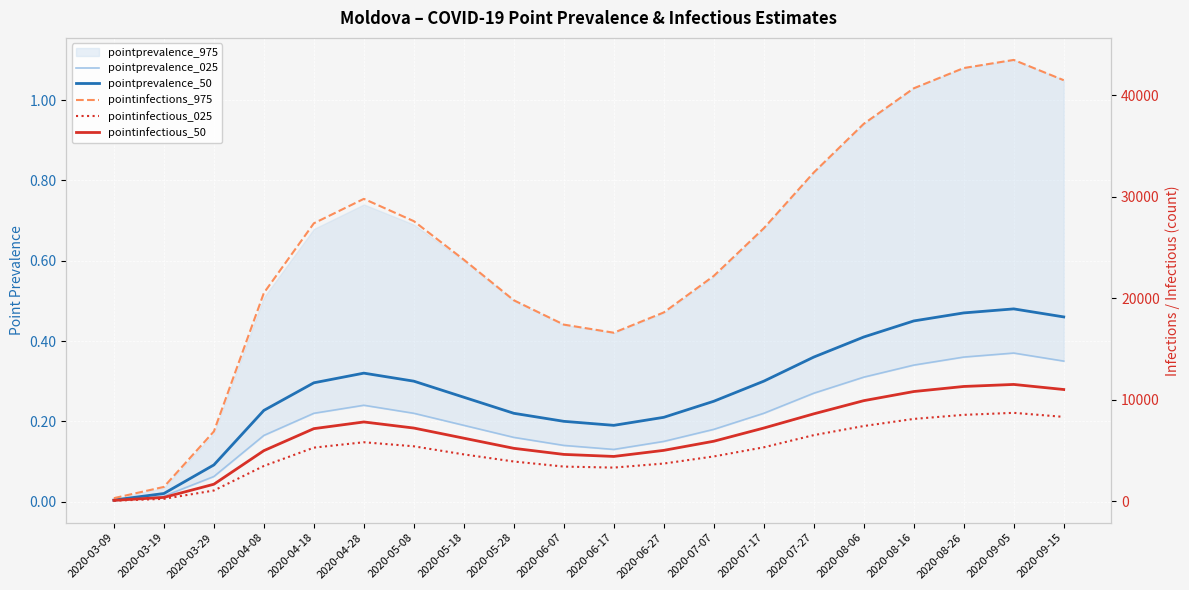

Where is pointinfections_975 nearest to the value 21894?

2020-07-07